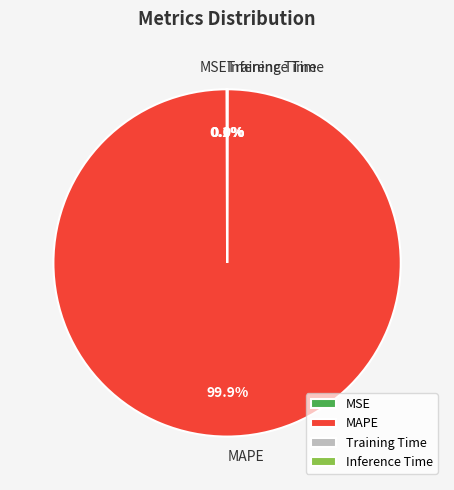

Which category has the biggest portion of the pie?

MAPE